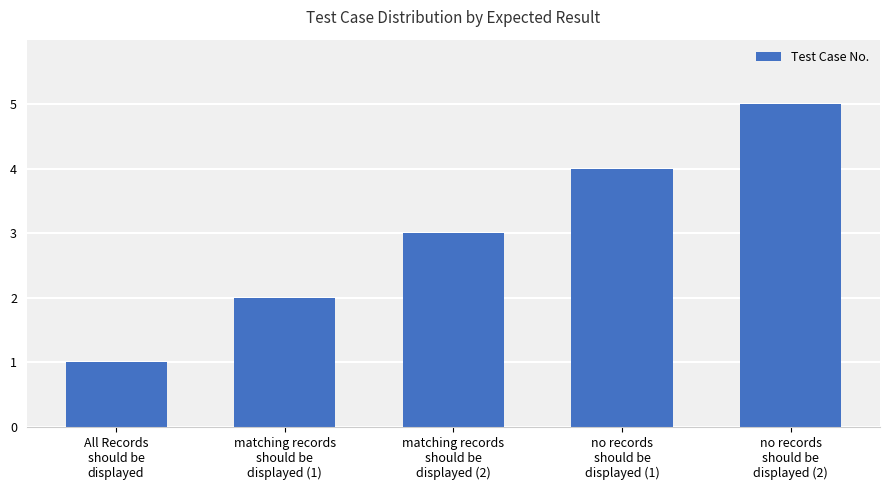

Which has a higher value, All Records
should be
displayed or matching records
should be
displayed (1)?

matching records
should be
displayed (1)